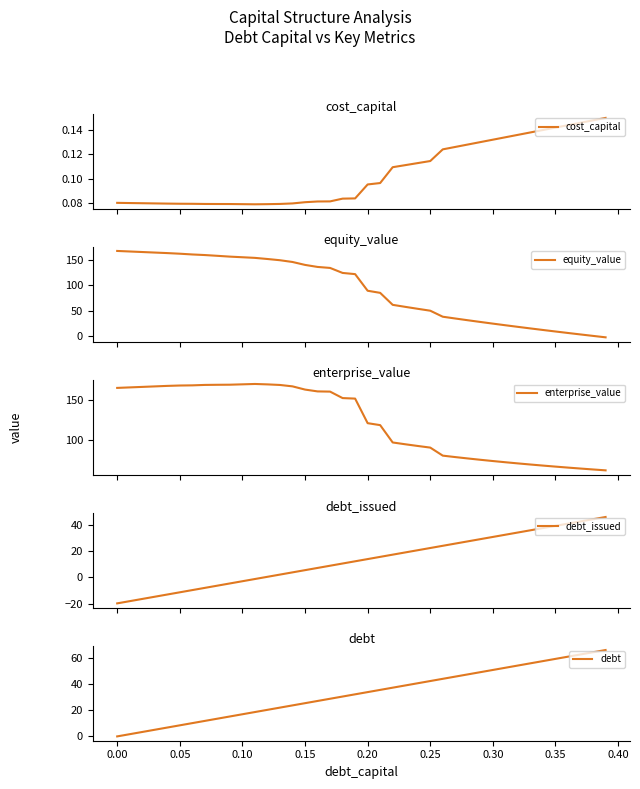

What is the minimum value for enterprise_value?

61.1